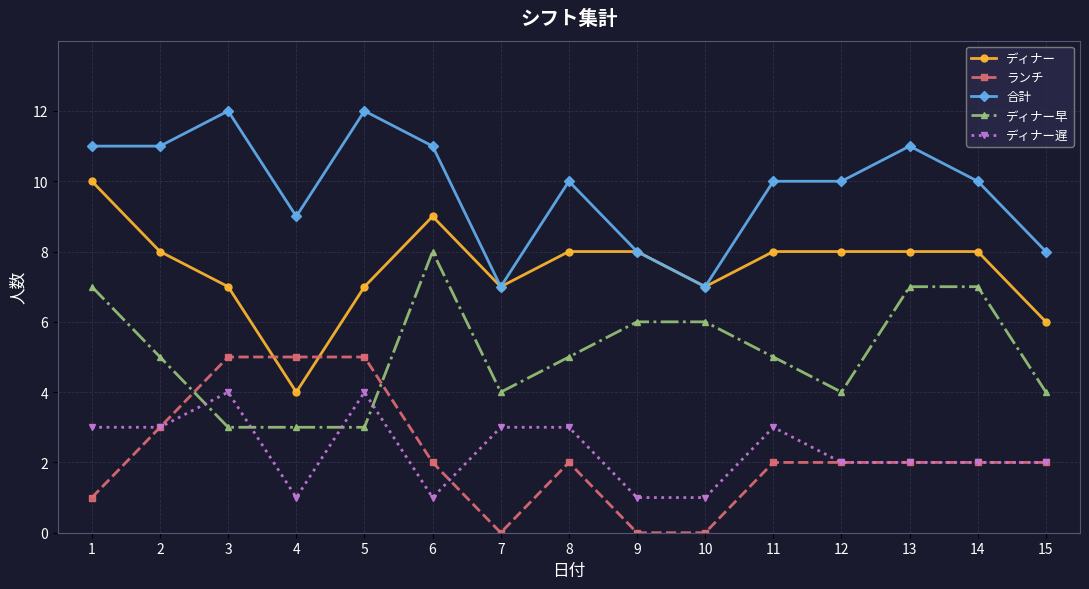

Reading right to left, extract all data points from this chart.

ディナー: 15=6	14=8	13=8	12=8	11=8	10=7	9=8	8=8	7=7	6=9	5=7	4=4	3=7	2=8	1=10
ランチ: 15=2	14=2	13=2	12=2	11=2	10=0	9=0	8=2	7=0	6=2	5=5	4=5	3=5	2=3	1=1
合計: 15=8	14=10	13=11	12=10	11=10	10=7	9=8	8=10	7=7	6=11	5=12	4=9	3=12	2=11	1=11
ディナー早: 15=4	14=7	13=7	12=4	11=5	10=6	9=6	8=5	7=4	6=8	5=3	4=3	3=3	2=5	1=7
ディナー遅: 15=2	14=2	13=2	12=2	11=3	10=1	9=1	8=3	7=3	6=1	5=4	4=1	3=4	2=3	1=3